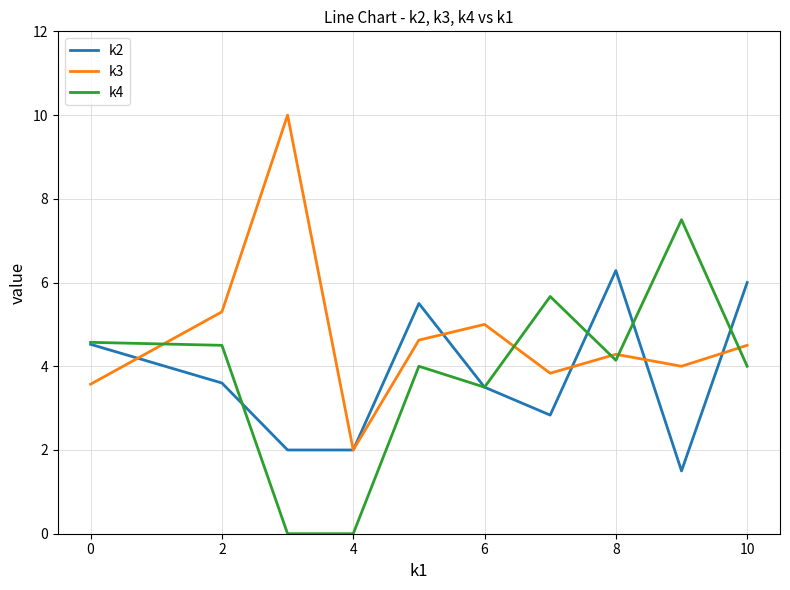

What is the sum of all k3 values?

47.1